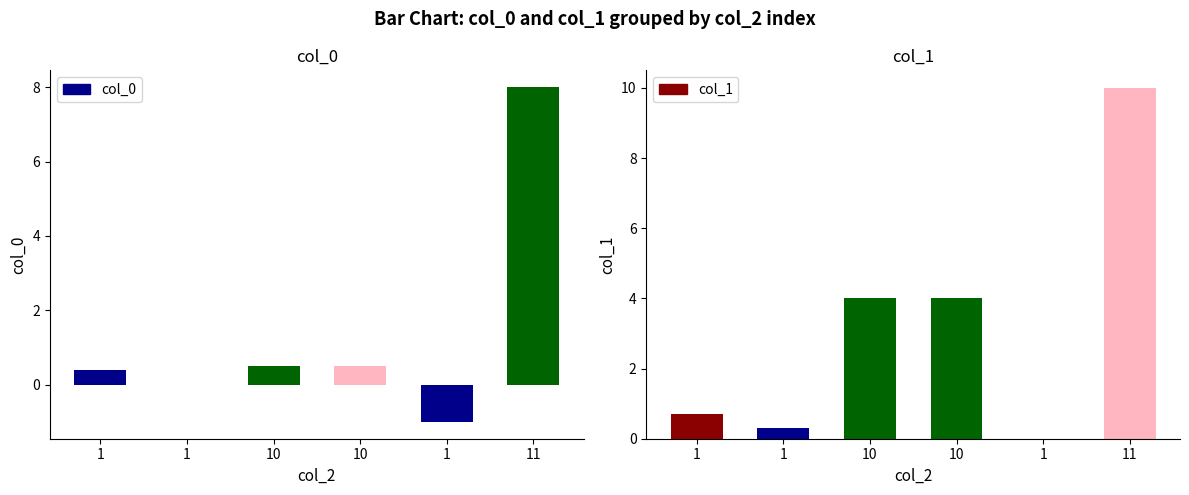

At how many categories does at least one series exceed 8?

1